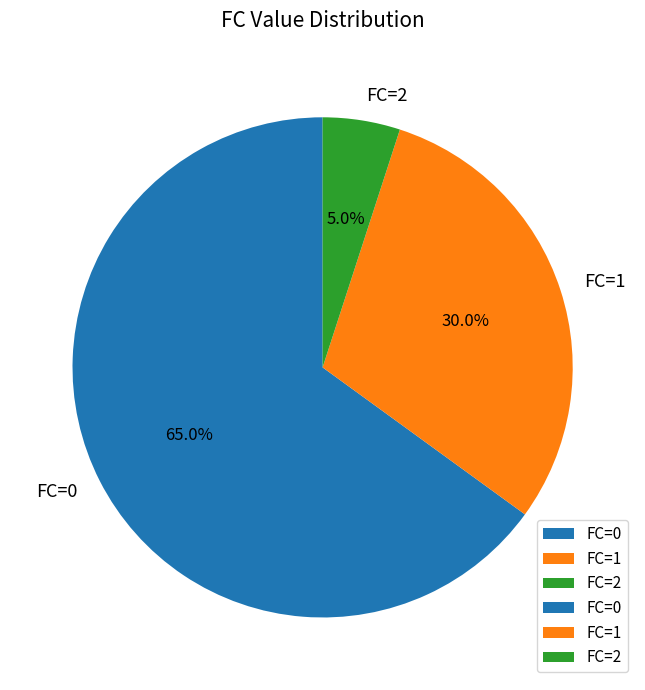

To the nearest percent, what is the difference between the FC=1 and FC=2 slice percentages?

25%